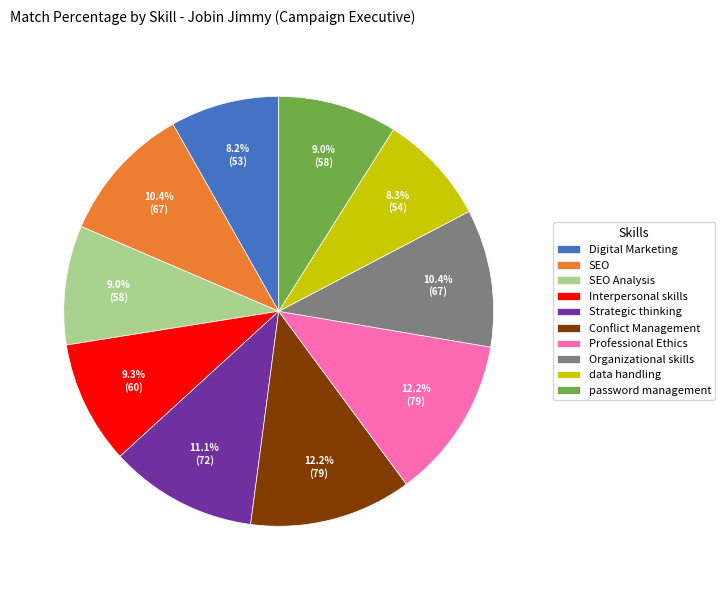

Count the number of slices in the pie.

10